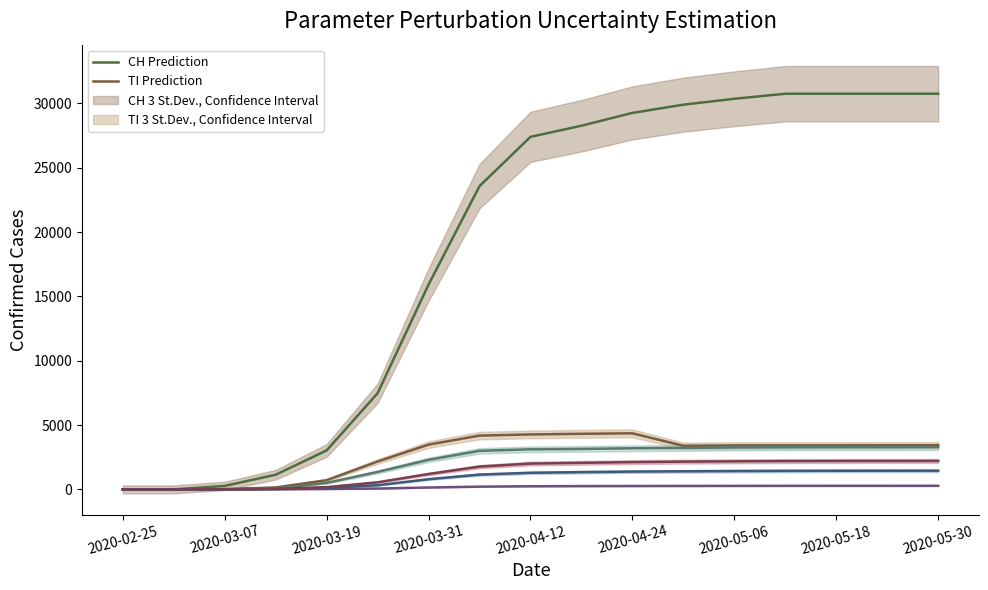

What is the value of the CH Prediction point at the 10th from the left?

28268